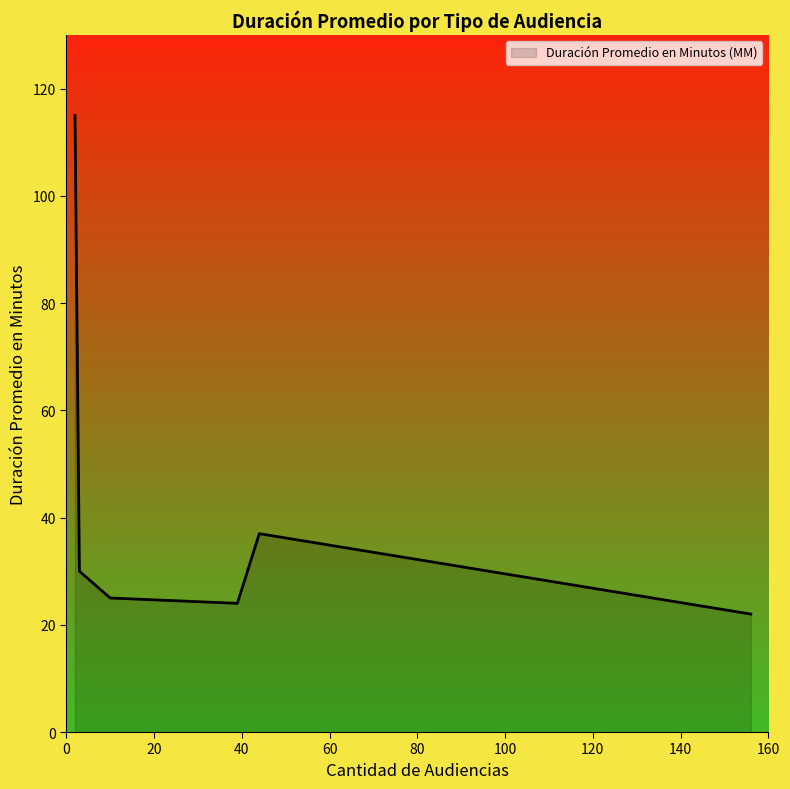

What is the greatest value displayed?

115